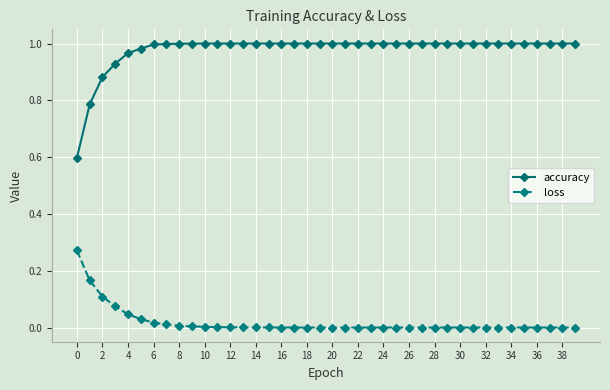

What is the lowest value of the accuracy series?

0.6